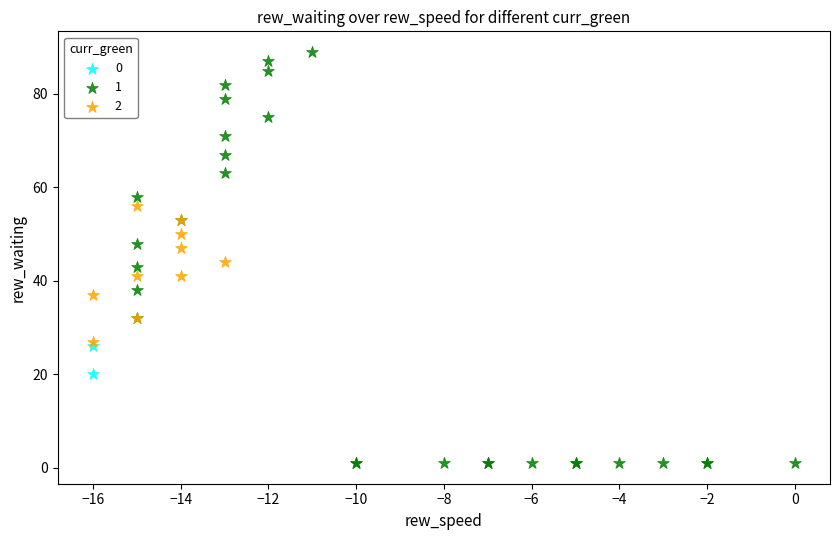

What are all the series names shown in the legend?

0, 1, 2